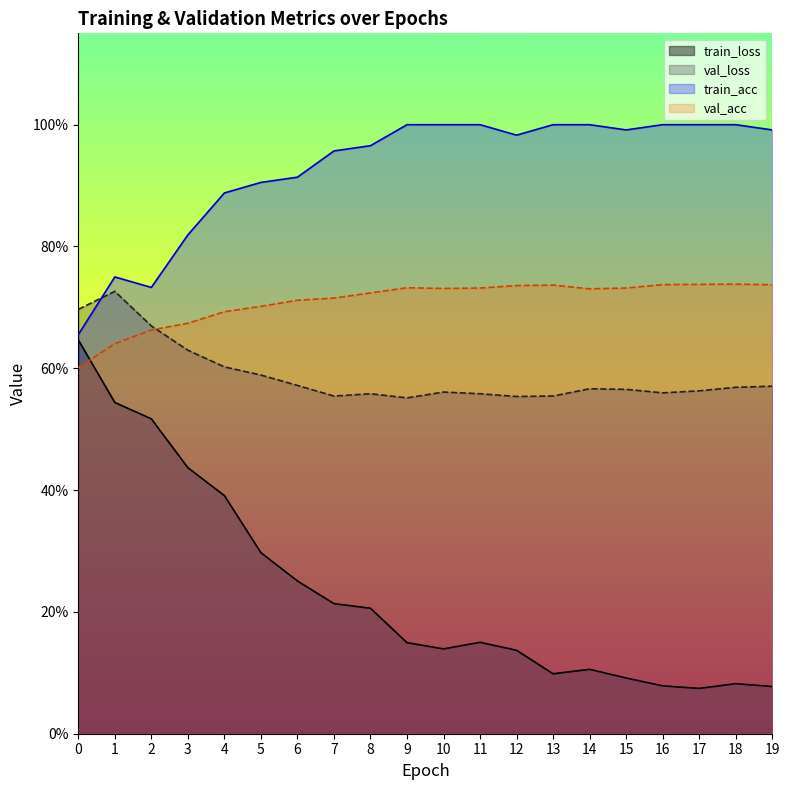

Between 13 and 19, which series saw the biggest shift?

train_loss